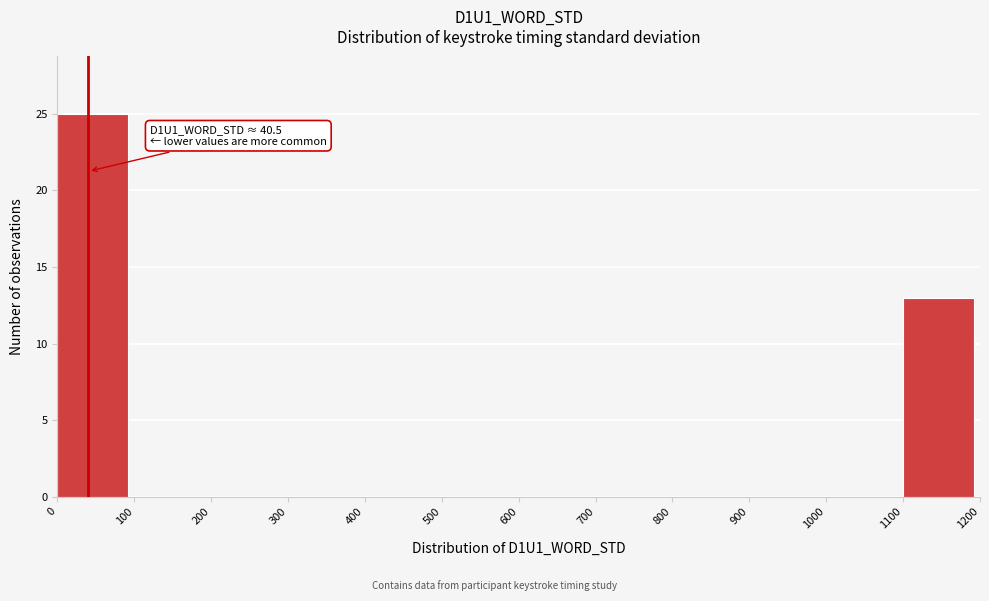

Which range on the x-axis has the tallest bar?

0 to 100